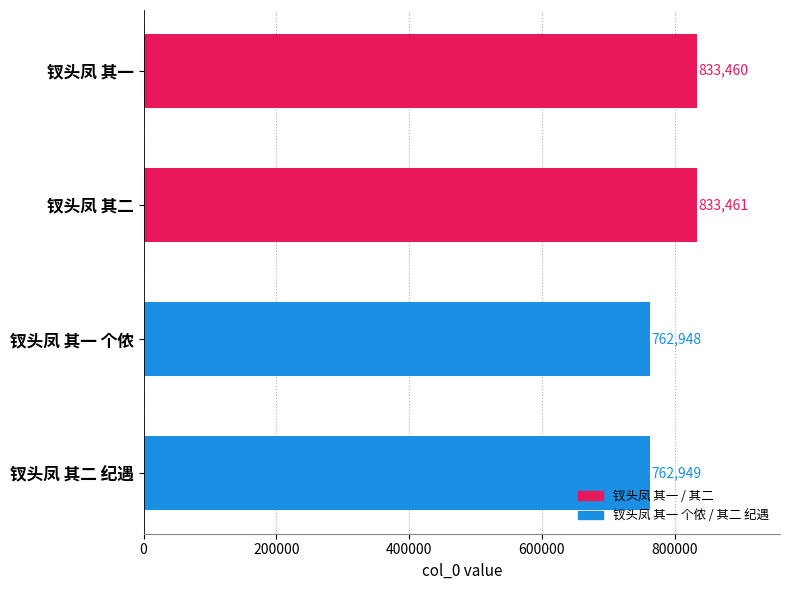

What is the difference between the maximum and second lowest values?

70512